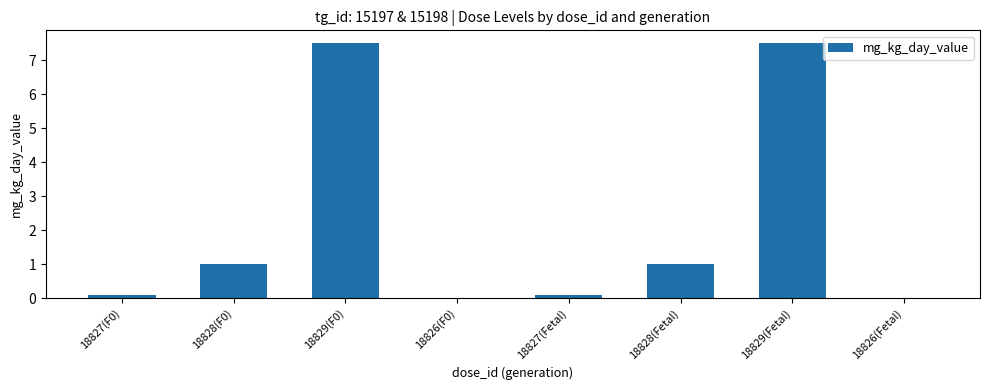

Count the number of data series in this chart.

1